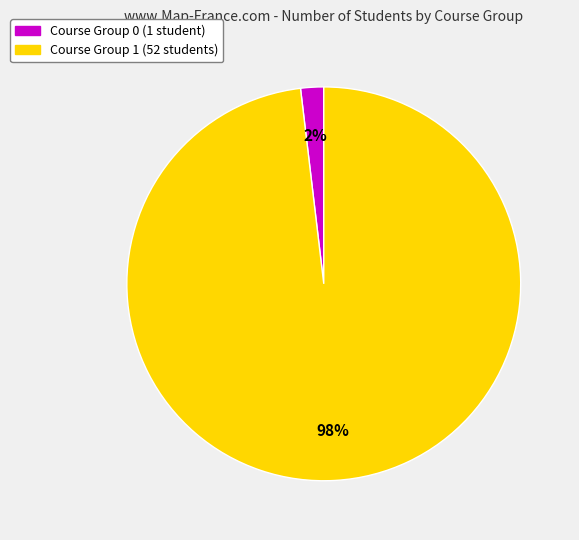

The Course Group 0 slice represents 2% of the pie. True or false?

True